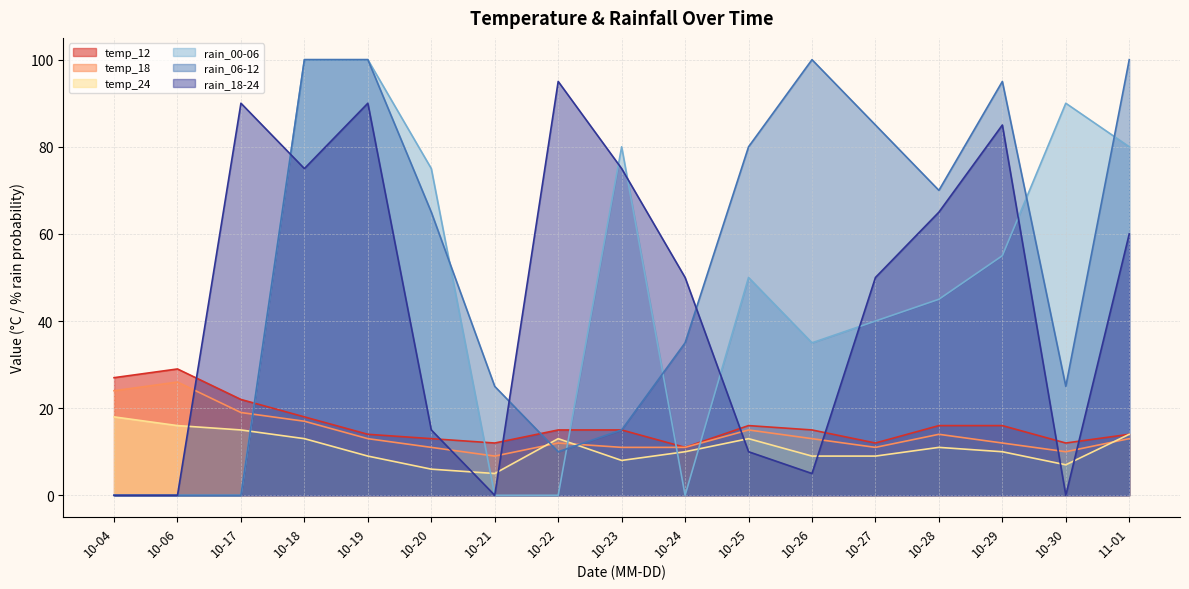

Is it true that rain_18-24 equals 37 at 10-22?

False